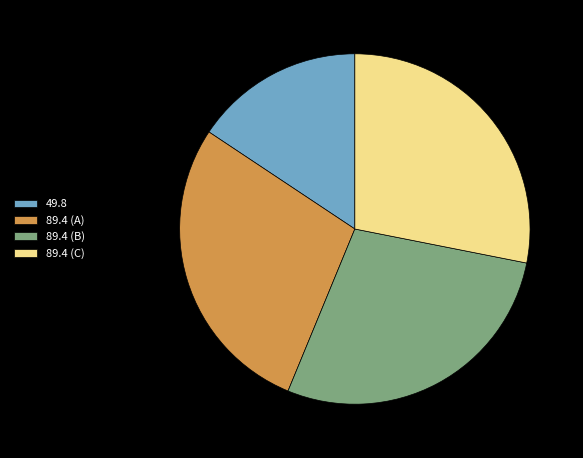

Approximately how many times larger is the value at 49.8 compared to 89.4 (B)?

0.6